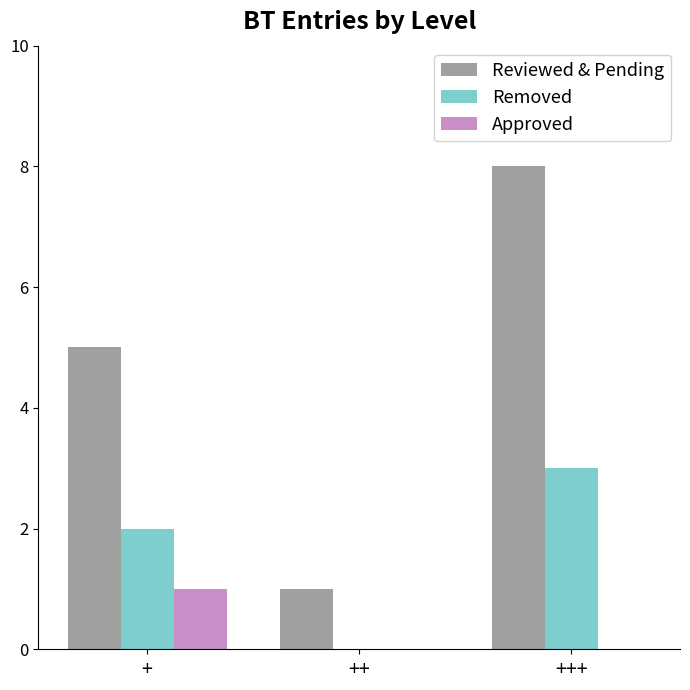

True or false: Removed has a value of 2 at +.

True